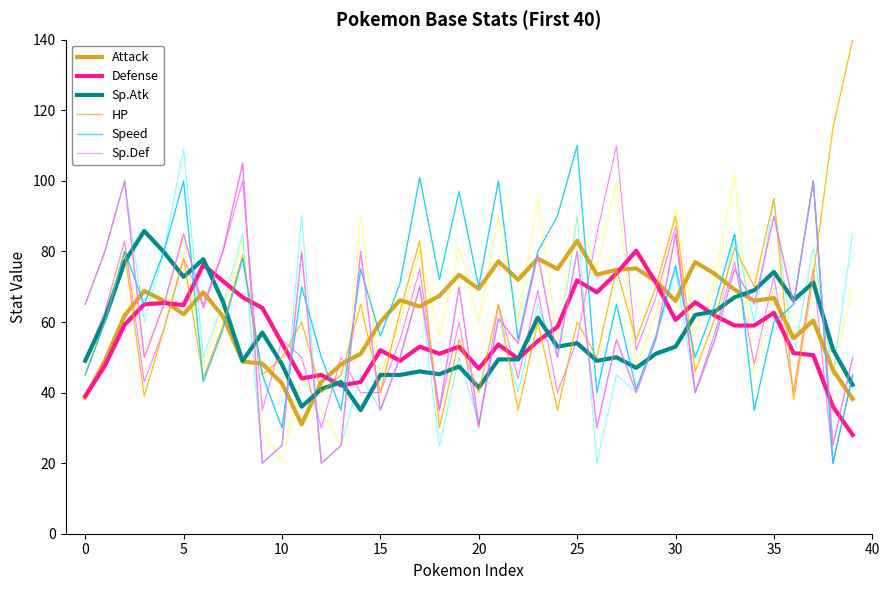

How many lines are shown in the chart?

6